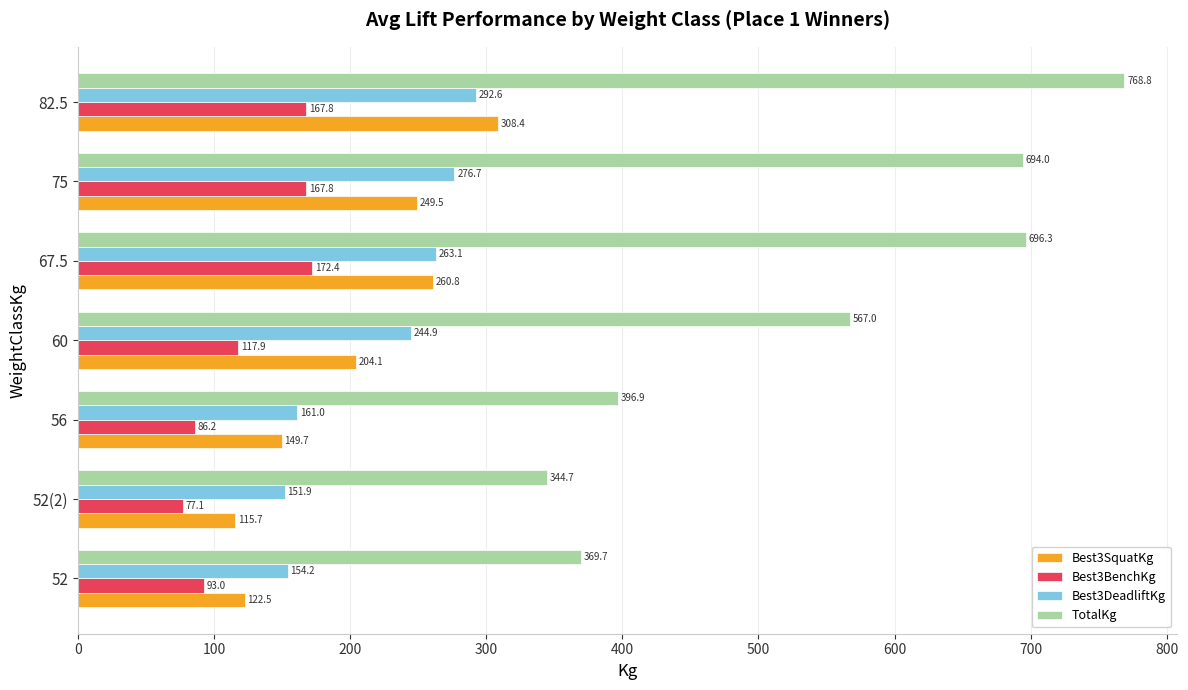

Which series has the largest range (max minus min)?

TotalKg